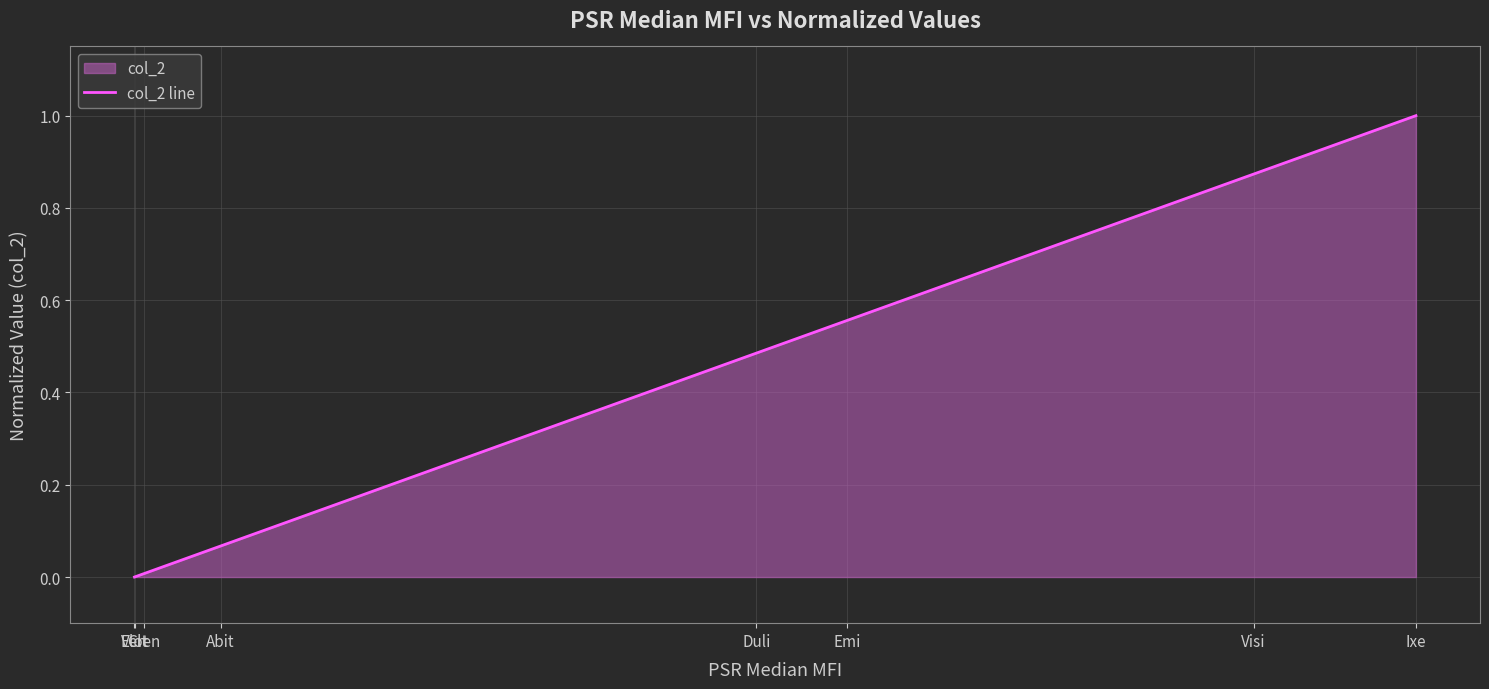

Reading left to right, transcribe all the data shown in this chart.

Elot=0.0	Velt=0.0	Cren=0.0	Abit=0.1	Duli=0.5	Emi=0.6	Visi=0.9	Ixe=1.0